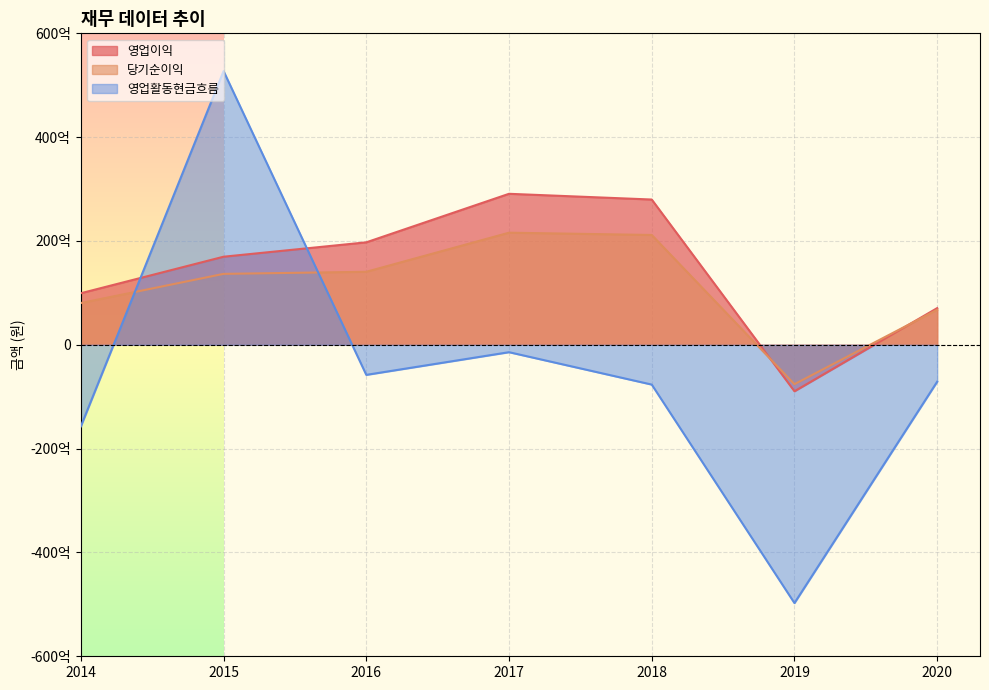

Rank the categories by 당기순이익 value from lowest to highest.

2019, 2020, 2014, 2015, 2016, 2018, 2017